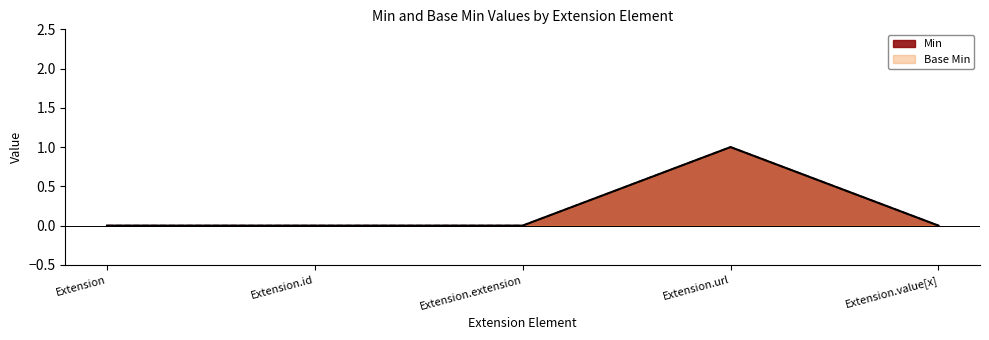

How many interior local peaks does the Min series have?

1